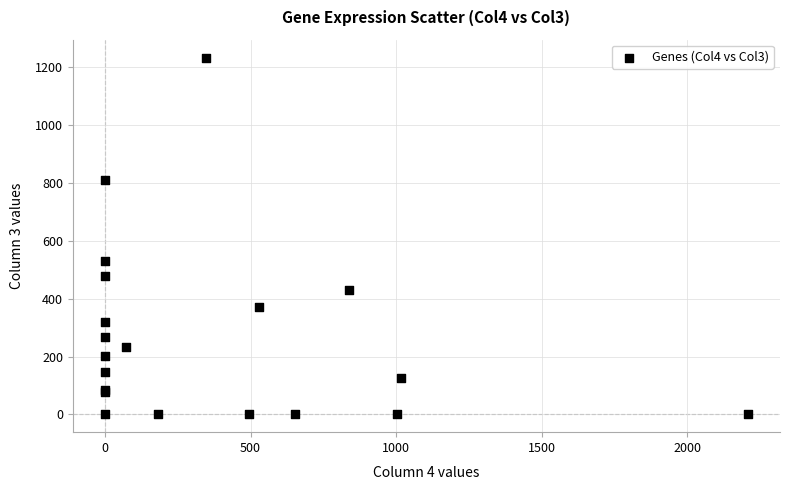

What Y value in the scatter plot is closest to 617?

530.6